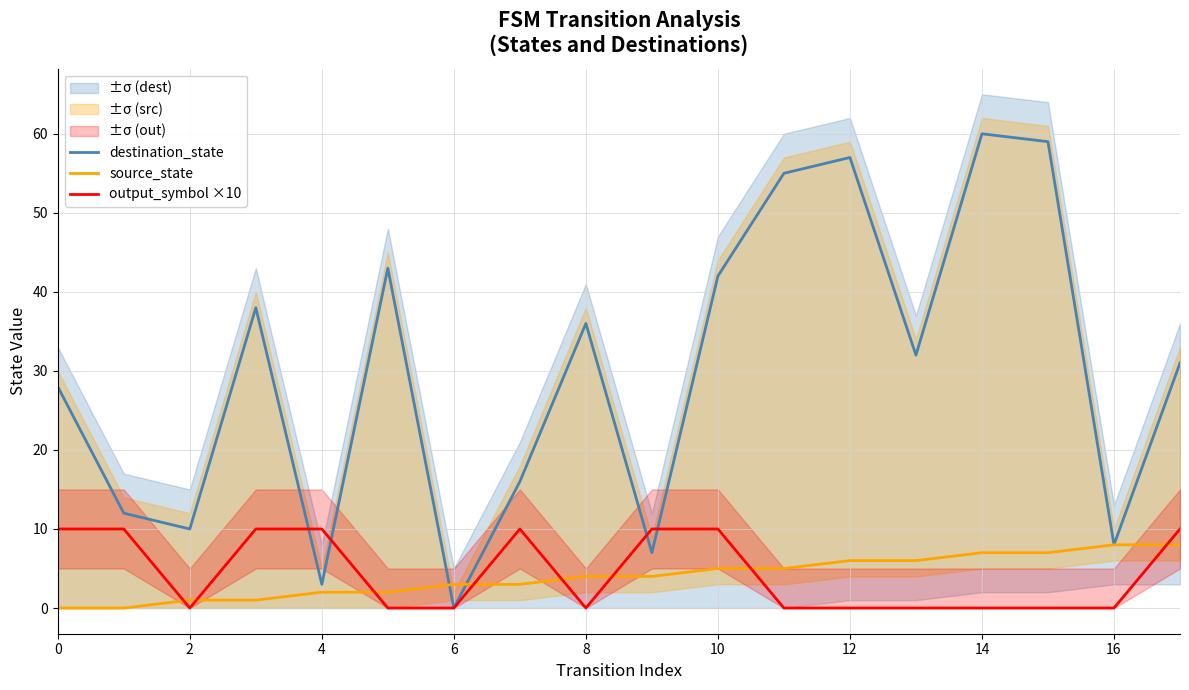

Does the chart have visible grid lines?

Yes